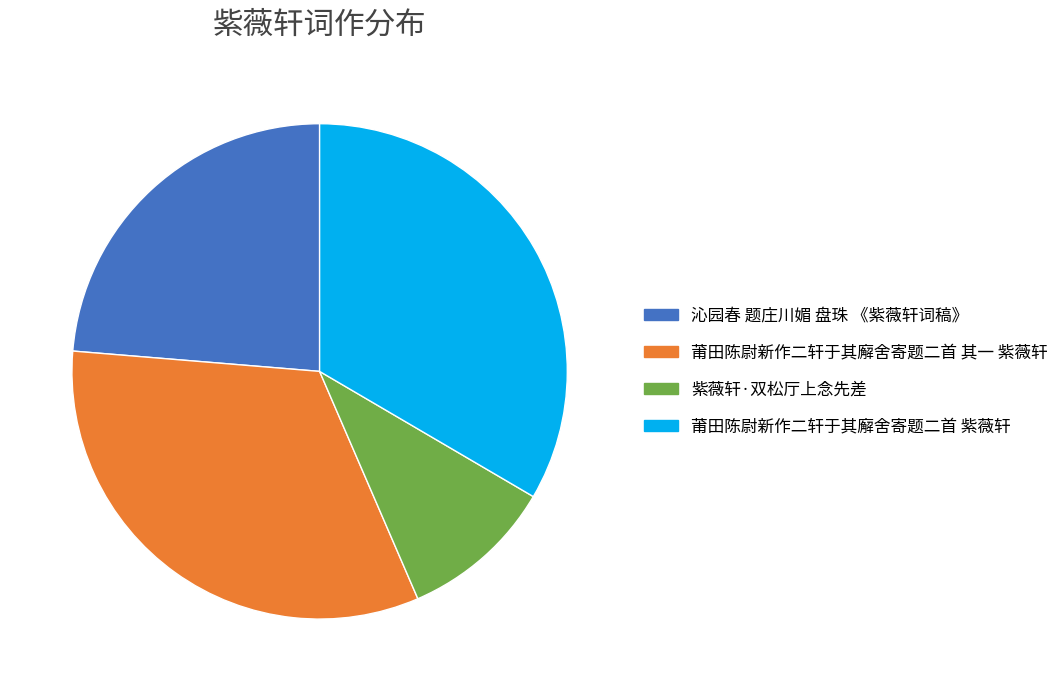

Count the number of slices in the pie.

4